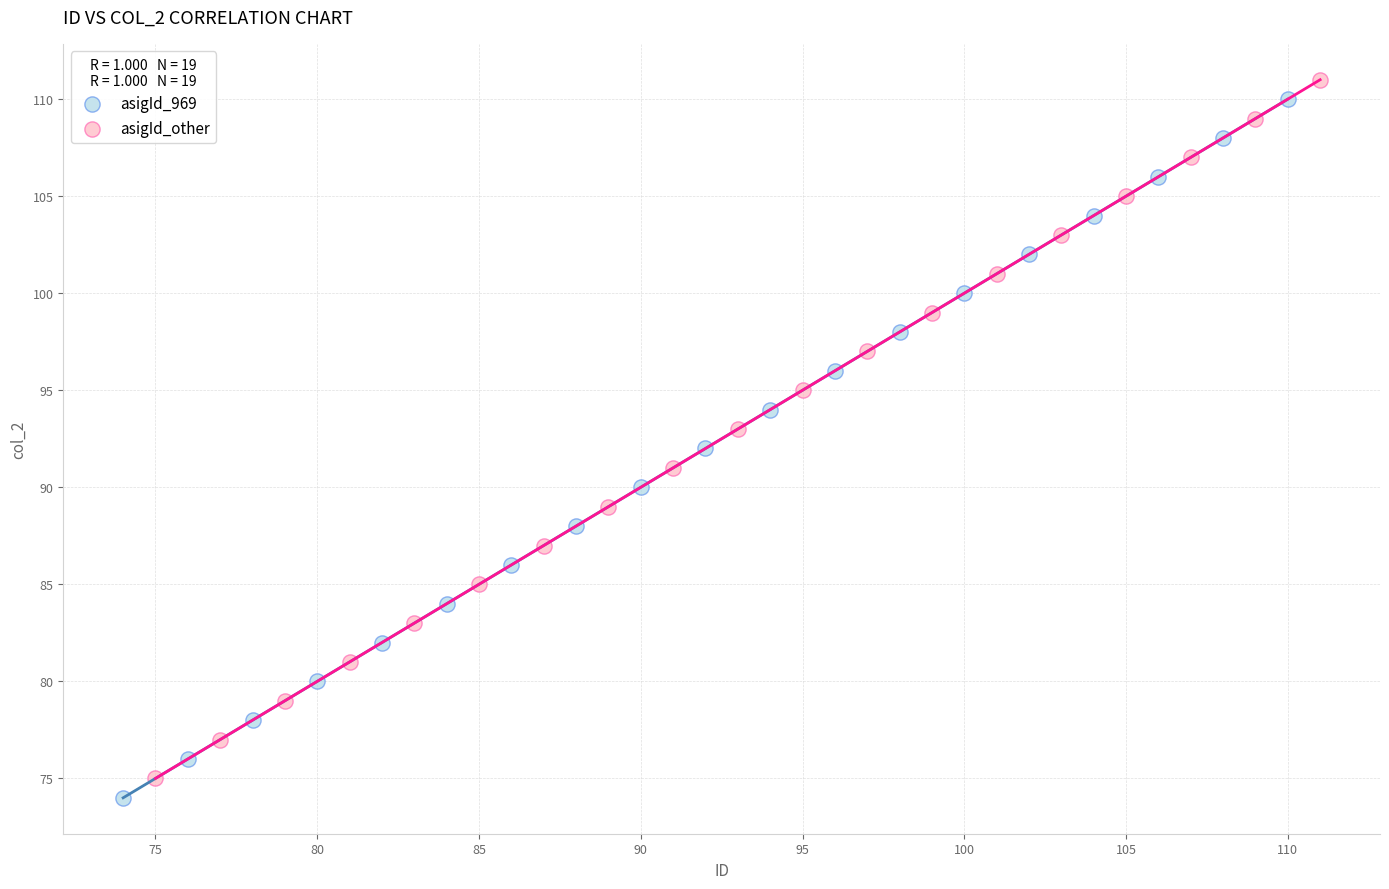

Which series contains the lowest Y value?

asigId_969